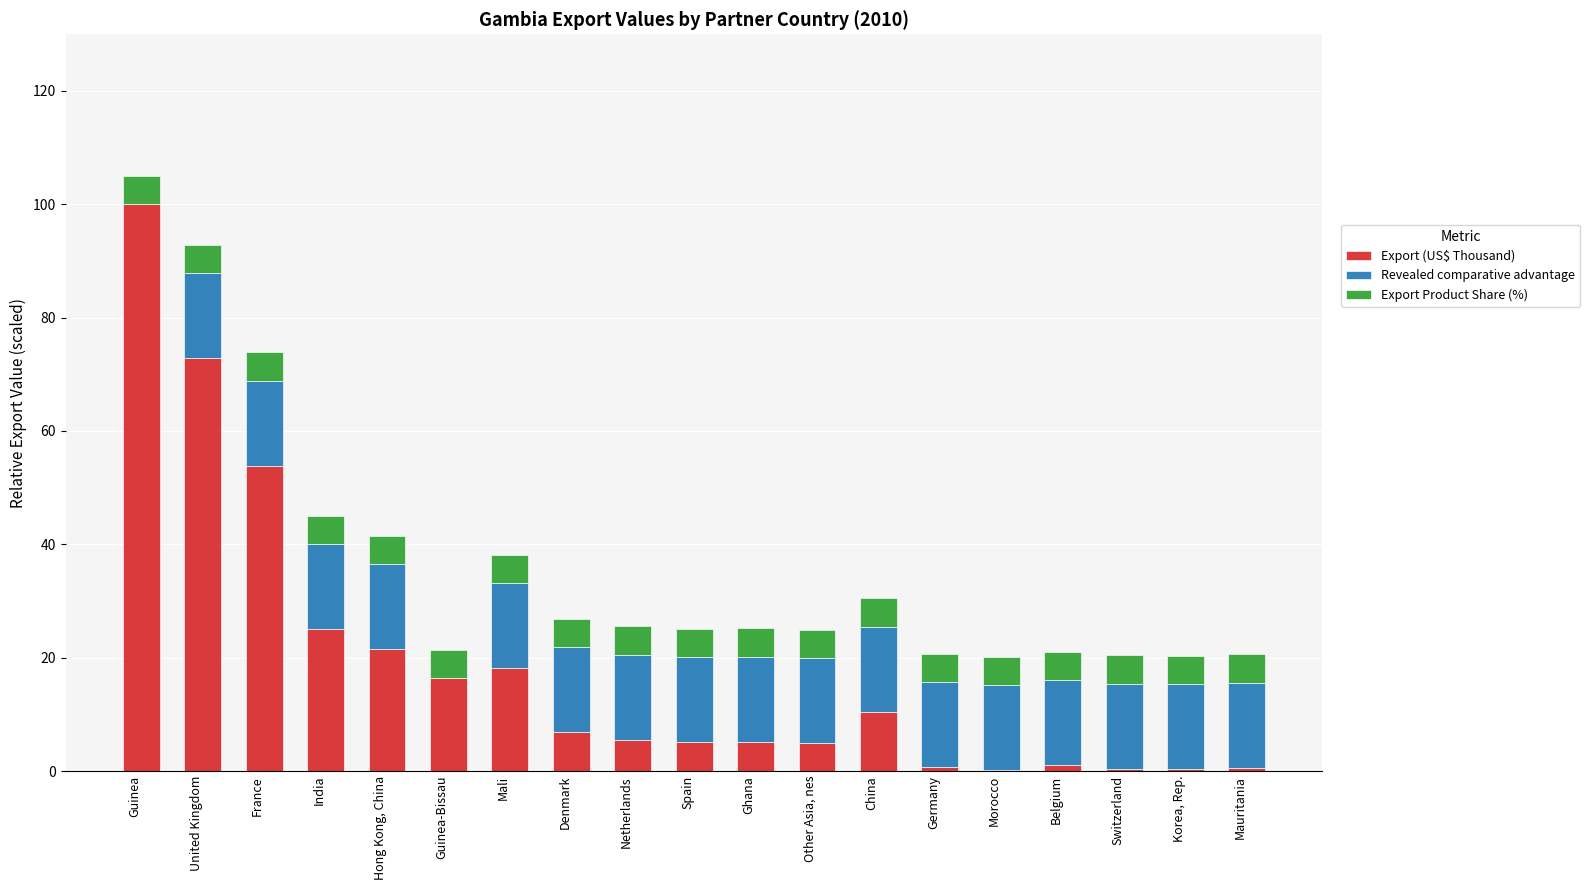

What is the total value across all series at Guinea-Bissau?

21.4